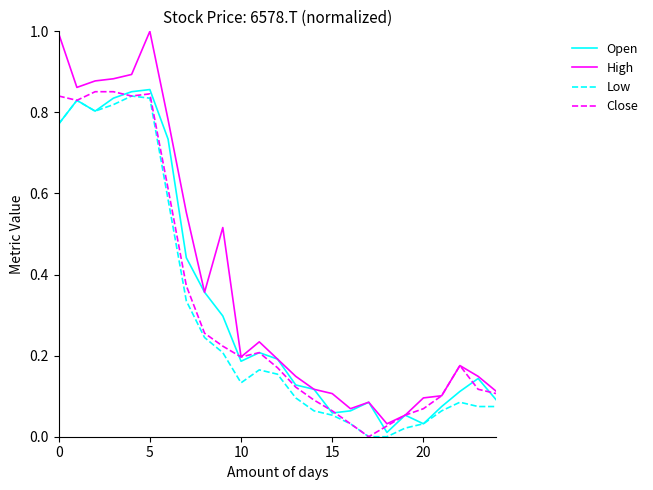

What are all the series names shown in the legend?

Open, High, Low, Close